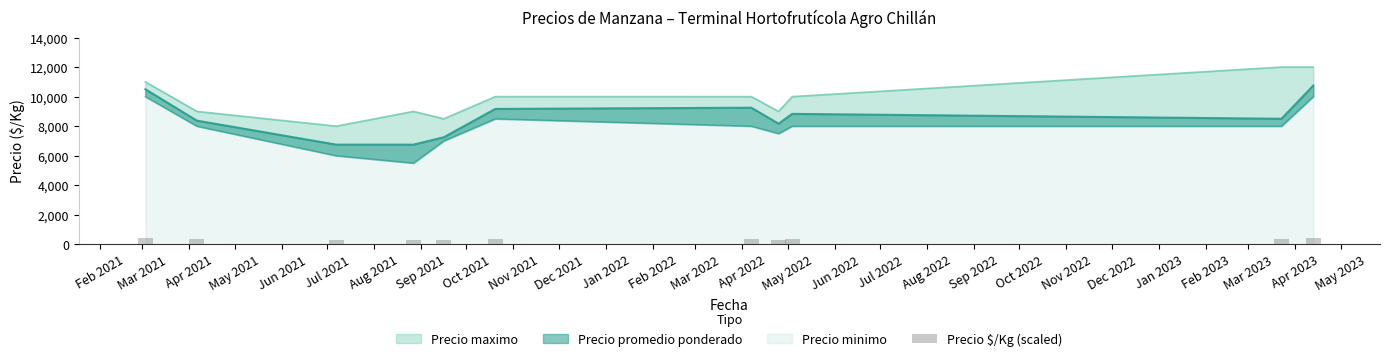

Reading right to left, list all the values displayed in this chart.

430.0	340.0	353.3	326.7	370.0	366.7	290.0	270.0	270.0	335.0	420.0